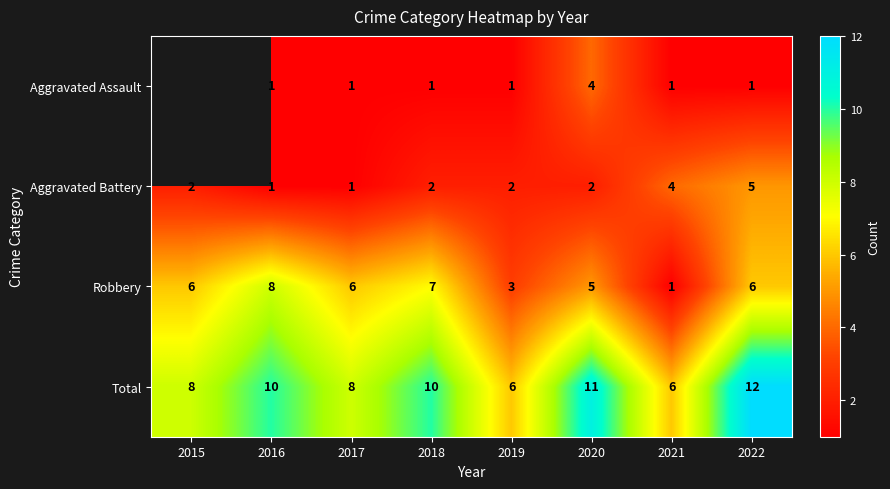

Count the number of data series in this chart.

4